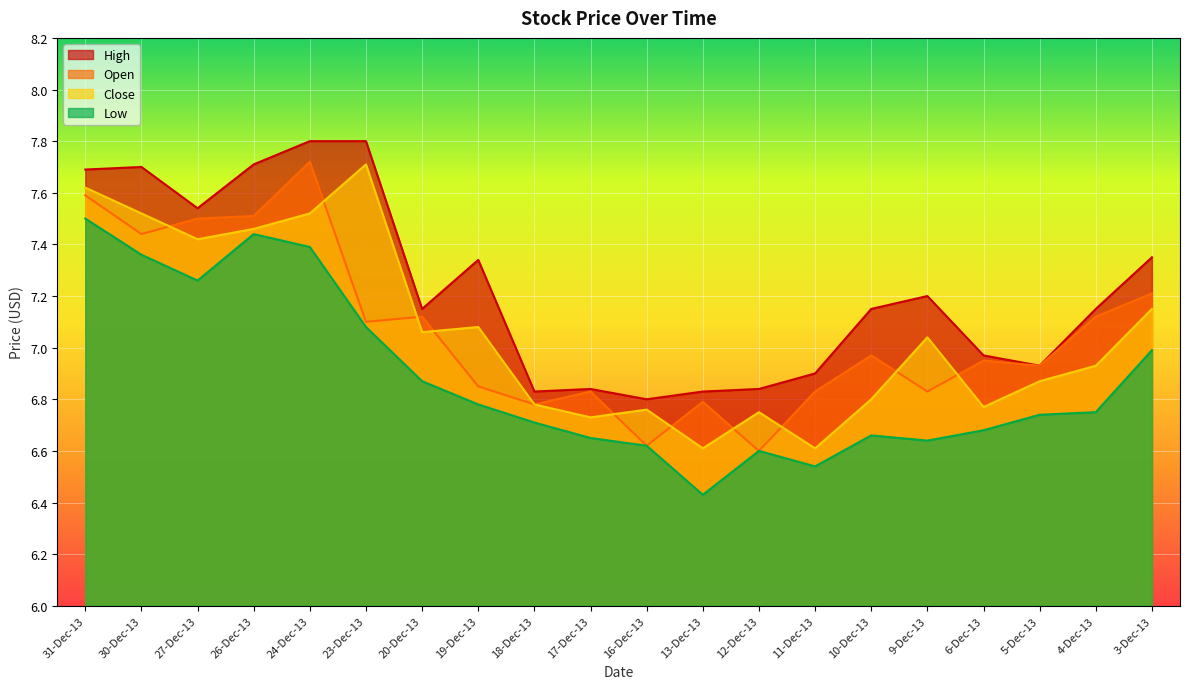

What is the total value across all series at 26-Dec-13?

30.1